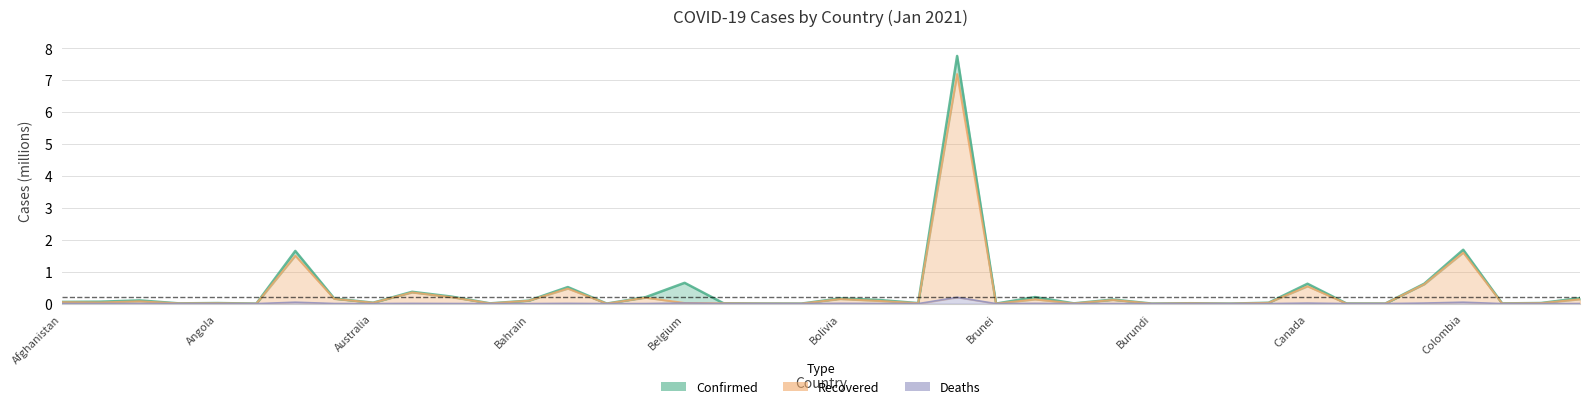

At which category does Recovered reach its first local valley?

Albania